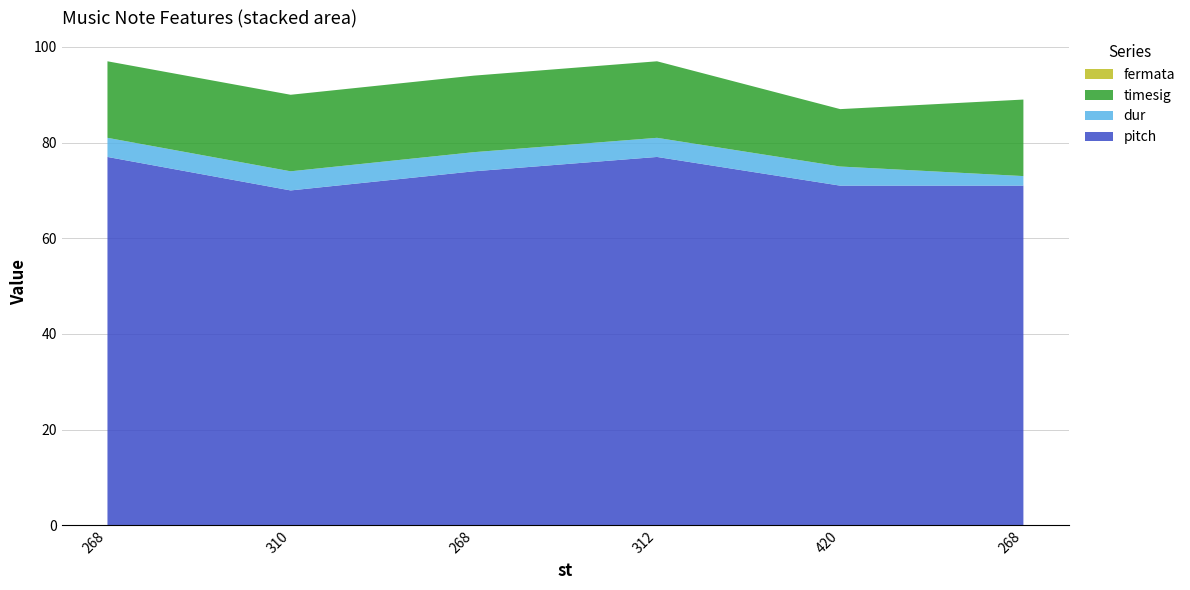

Reading right to left, transcribe all the data shown in this chart.

pitch: 71	71	77	74	70	77
dur: 2	4	4	4	4	4
timesig: 16	12	16	16	16	16
fermata: 0	0	0	0	0	0